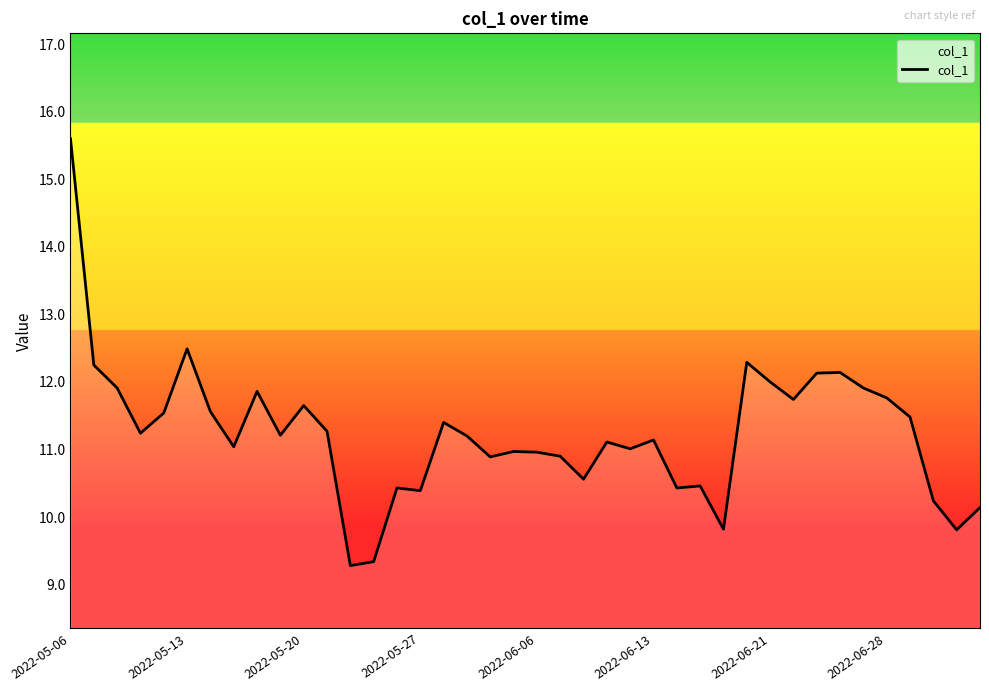

What is the difference between the maximum and minimum values?

6.3